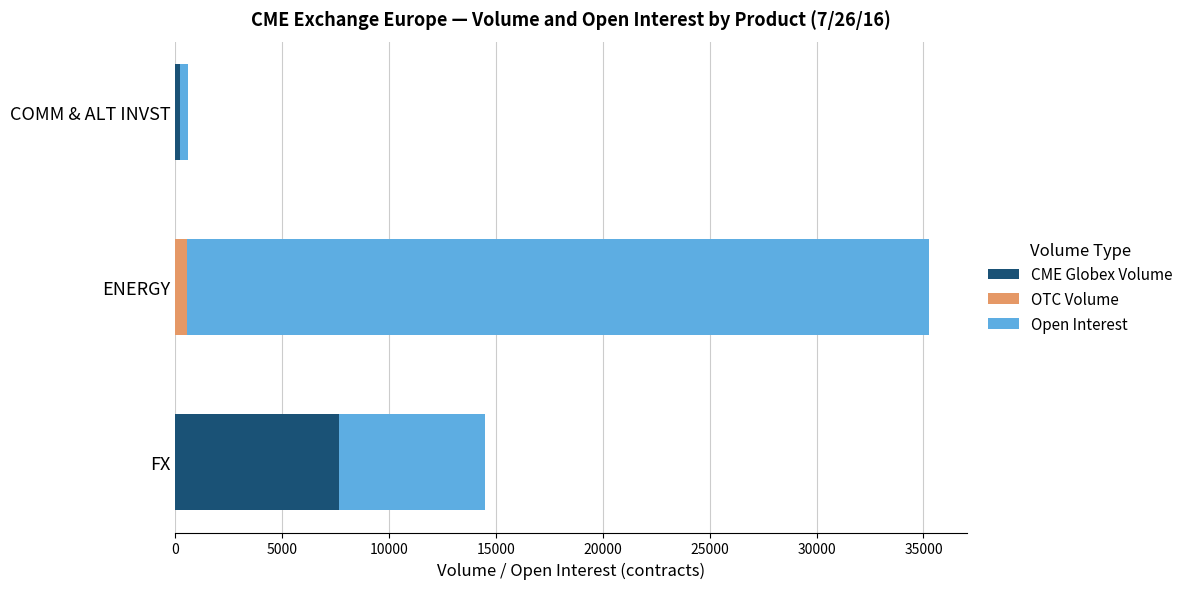

True or false: CME Globex Volume has a value of -2891 at ENERGY.

False